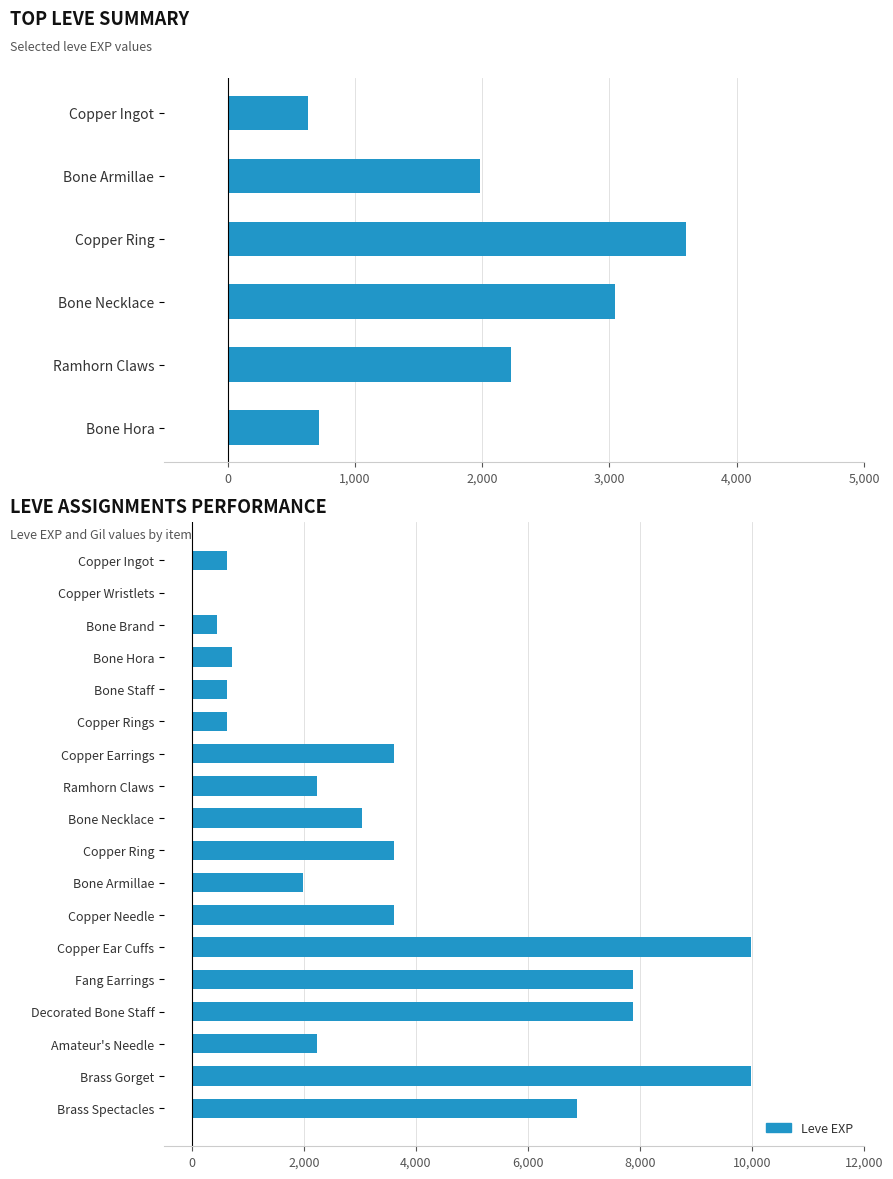

True or false: the data shows 11057 at Decorated Bone Staff.

False